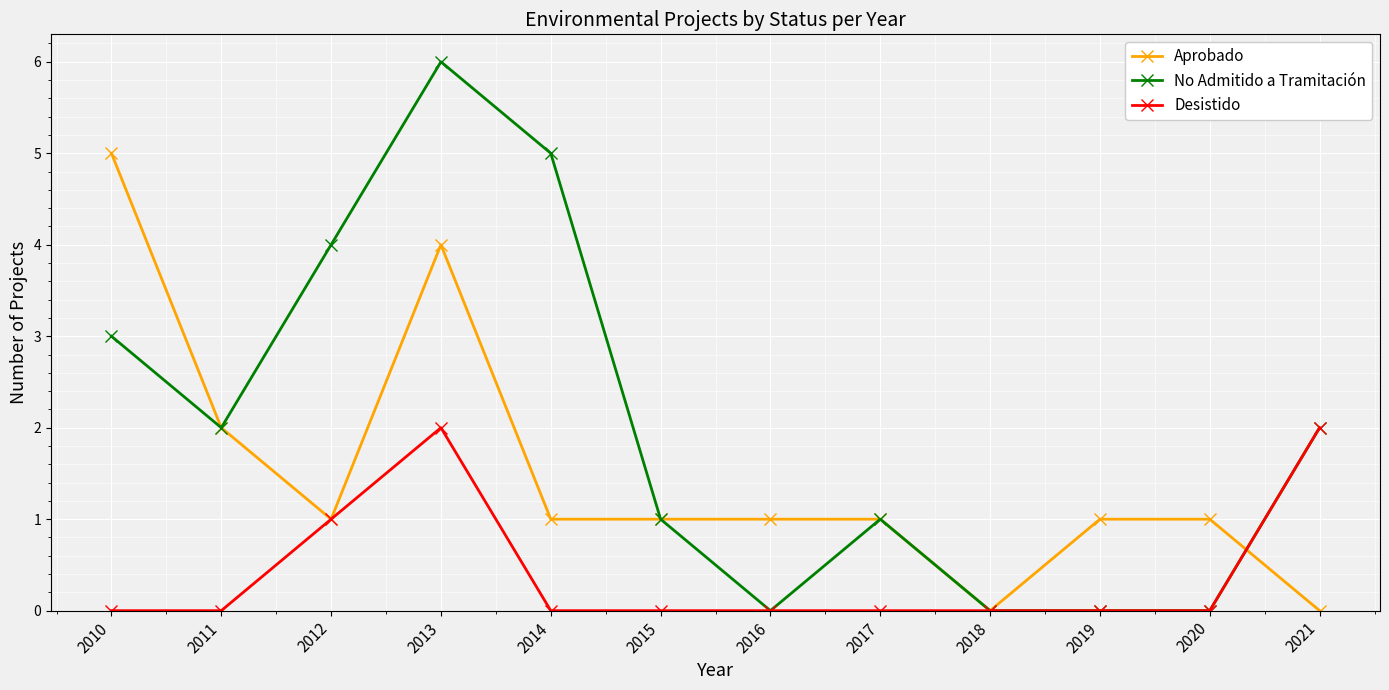

The value of Desistido at 2010 is 1. True or false?

False